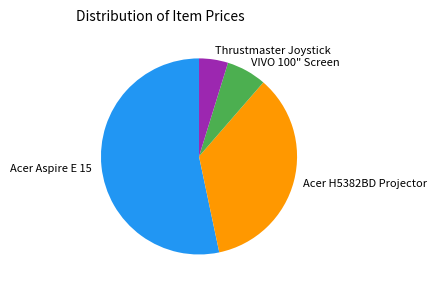

Rank the categories by value from highest to lowest.

Acer Aspire E 15, Acer H5382BD Projector, VIVO 100" Screen, Thrustmaster Joystick